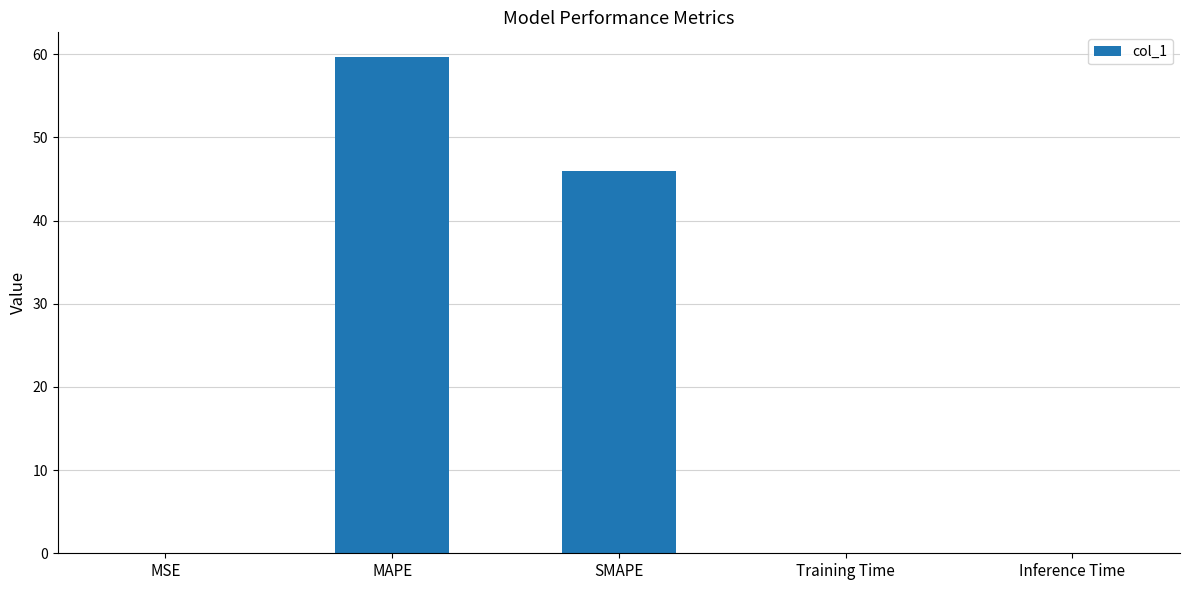

What is the sum of the values at SMAPE and MAPE?

105.6